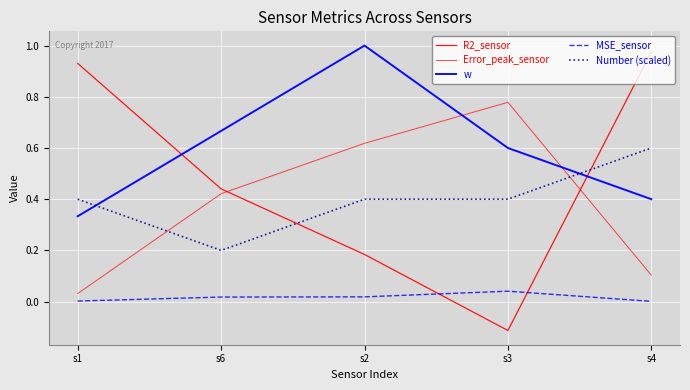

Where is R2_sensor nearest to the value 0?

s3